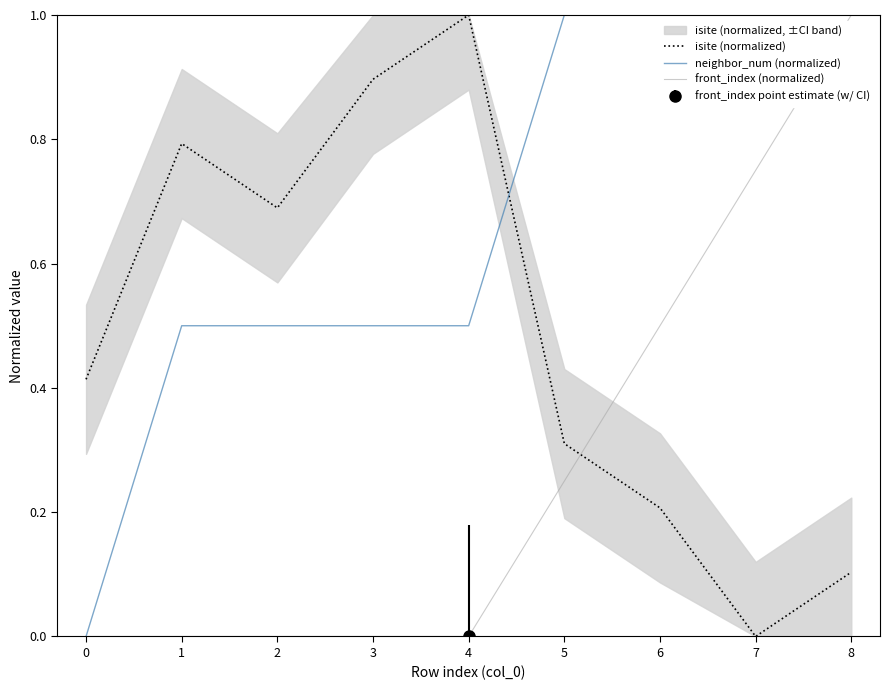

Which series changed the most between 3 and 5?

isite (normalized)